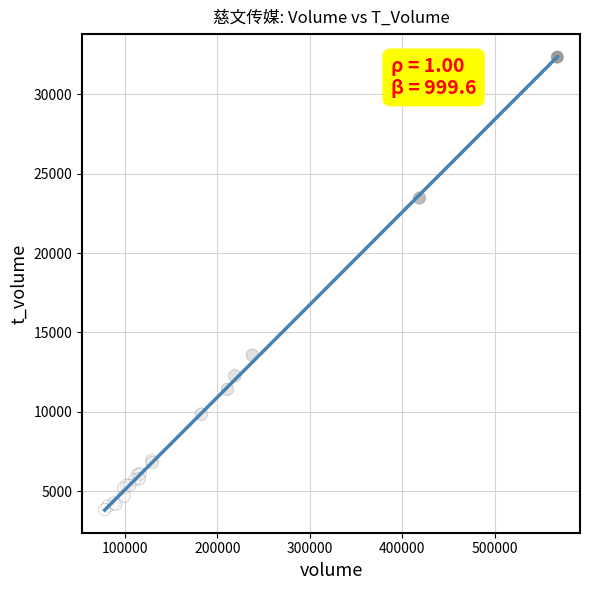

What Y value in the scatter plot is closest to 18091?

13571